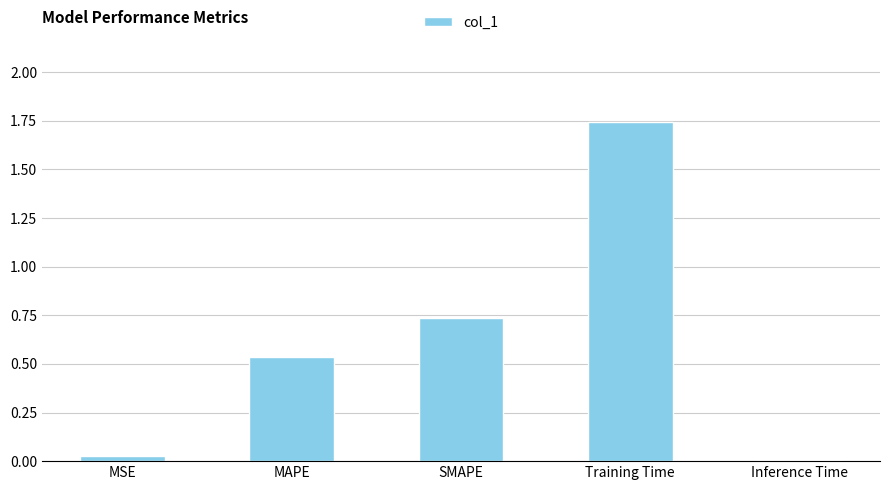

Does the chart contain stacked bars?

No